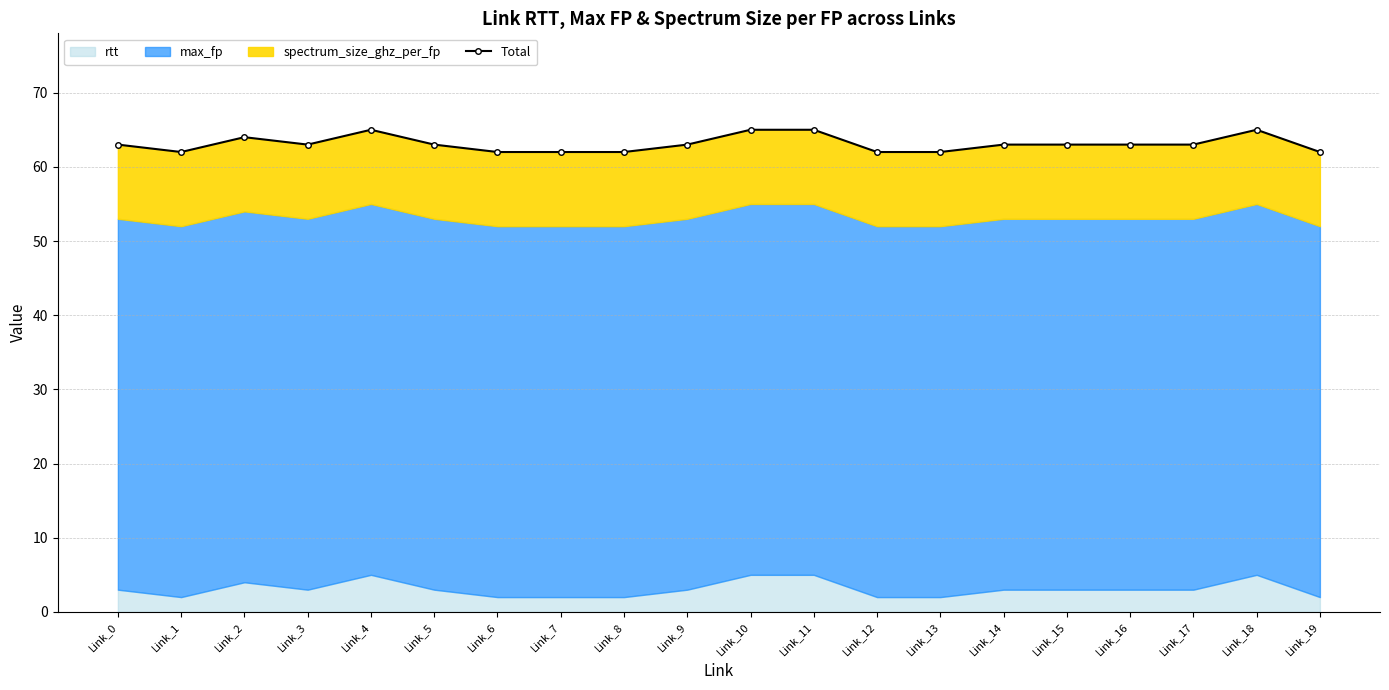

Reading left to right, extract all data points from this chart.

Link_0=63	Link_1=62	Link_2=64	Link_3=63	Link_4=65	Link_5=63	Link_6=62	Link_7=62	Link_8=62	Link_9=63	Link_10=65	Link_11=65	Link_12=62	Link_13=62	Link_14=63	Link_15=63	Link_16=63	Link_17=63	Link_18=65	Link_19=62